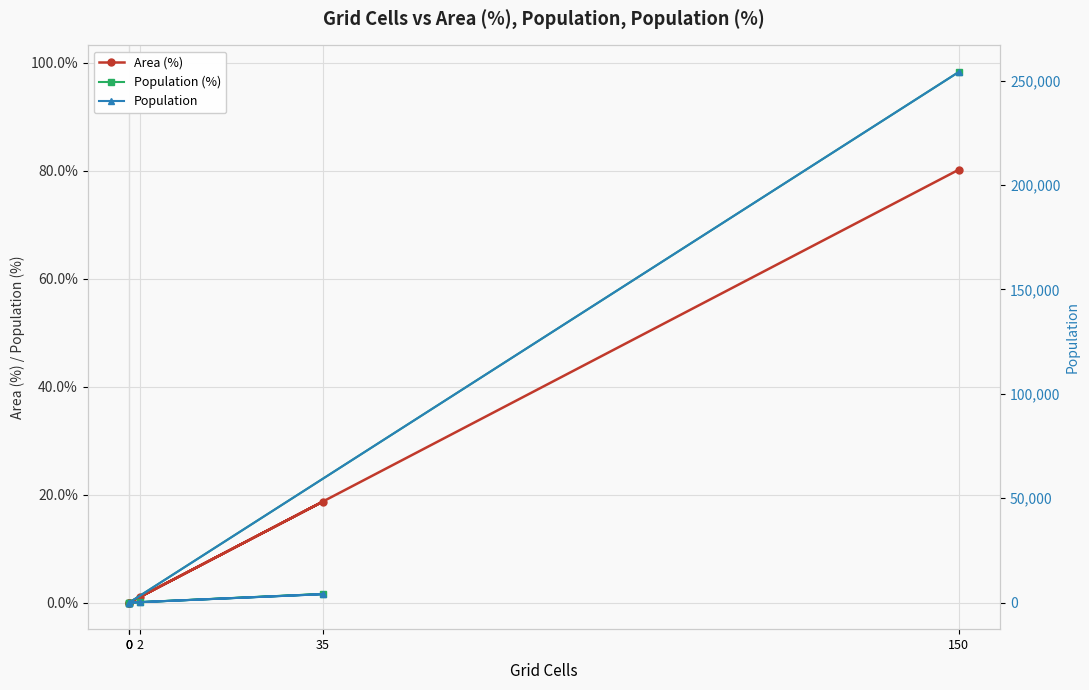

Reading left to right, list all the values displayed in this chart.

Area (%): 0.0	1.1	18.7	0.0	0.0	80.2
Population (%): 0.0	0.1	1.6	0.0	0.0	98.3
Population: 0.0	235.0	4049.0	0.0	0.0	254155.0